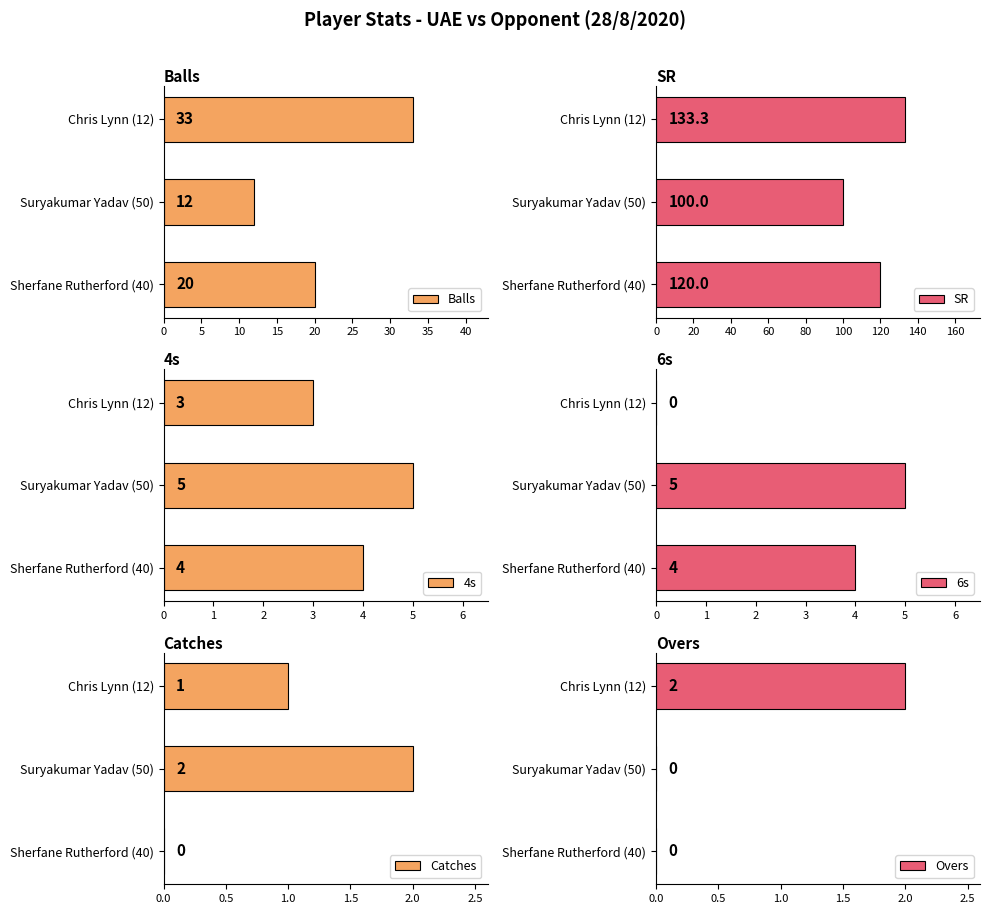

What is the difference between the maximum and second lowest values in the Balls series?

13